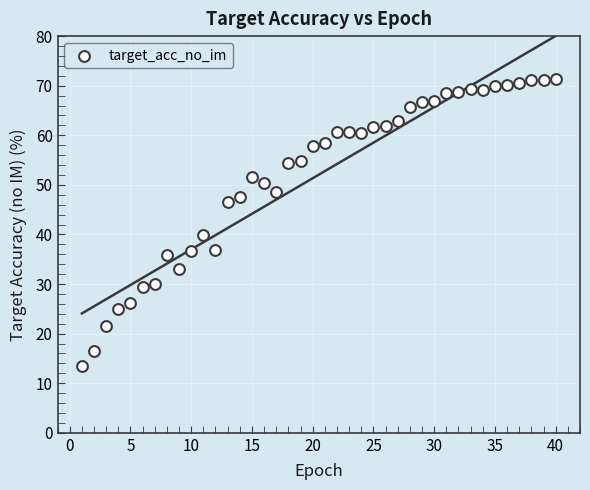

What is the range of X values (max minus min)?

39.0